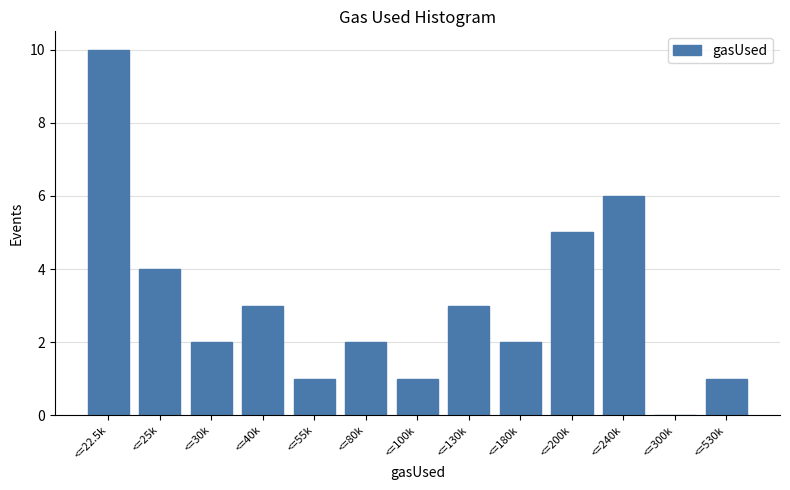

Reading left to right, extract all data points from this chart.

<=22.5k=10	<=25k=4	<=30k=2	<=40k=3	<=55k=1	<=80k=2	<=100k=1	<=130k=3	<=180k=2	<=200k=5	<=240k=6	<=300k=0	<=530k=1